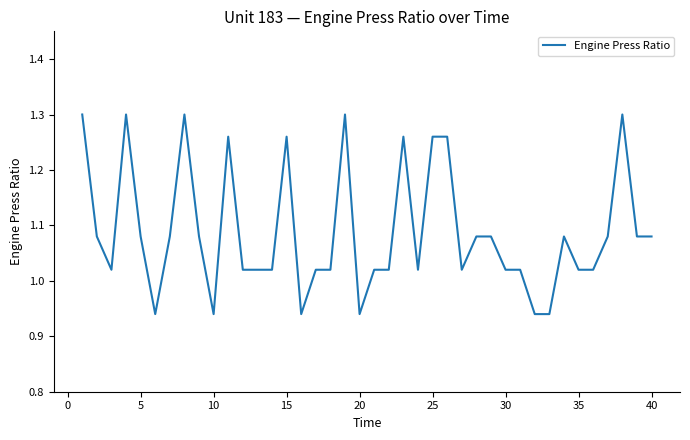

What is the difference between the maximum and minimum values?

0.4